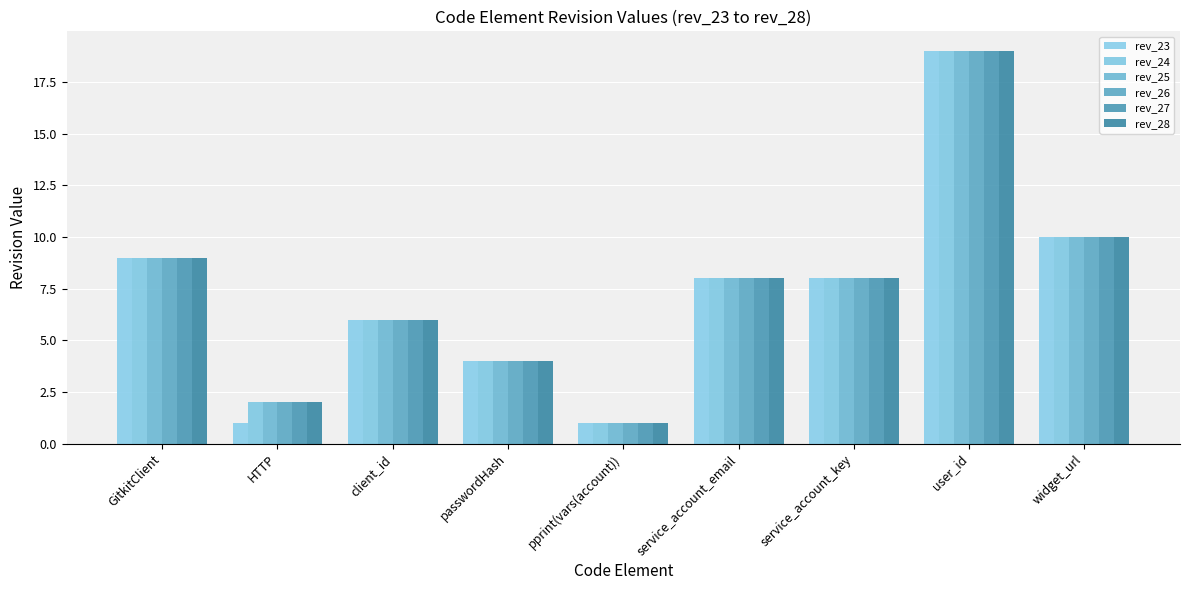

How many values in the rev_23 series are below 8?

4